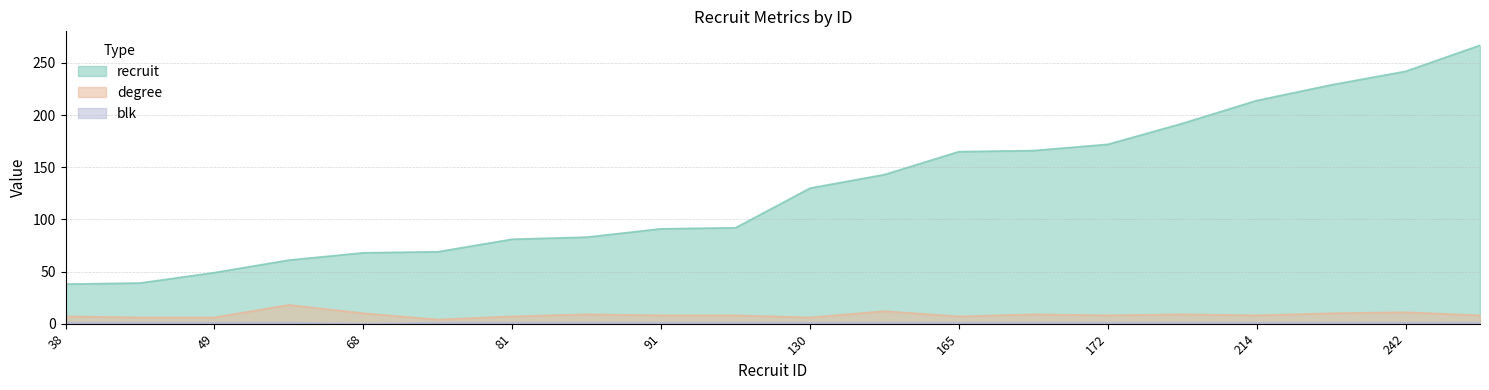

Does the chart display data point markers on the line(s)?

No